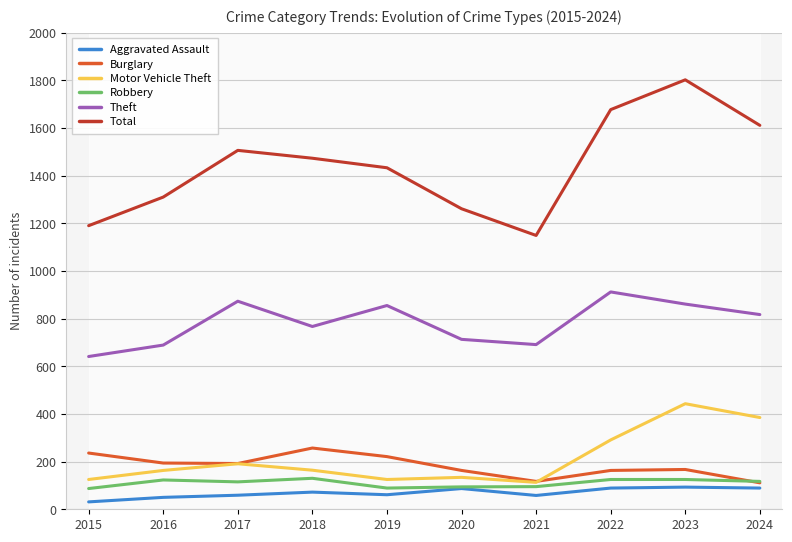

Reading left to right, transcribe all the data shown in this chart.

Aggravated Assault: 2015=31	2016=50	2017=59	2018=72	2019=61	2020=87	2021=58	2022=89	2023=93	2024=89
Burglary: 2015=236	2016=194	2017=192	2018=257	2019=221	2020=163	2021=117	2022=163	2023=167	2024=111
Motor Vehicle Theft: 2015=125	2016=163	2017=191	2018=164	2019=125	2020=134	2021=113	2022=291	2023=443	2024=385
Robbery: 2015=87	2016=123	2017=115	2018=130	2019=89	2020=94	2021=95	2022=125	2023=125	2024=117
Theft: 2015=641	2016=689	2017=873	2018=767	2019=855	2020=713	2021=691	2022=912	2023=861	2024=817
Total: 2015=1190	2016=1310	2017=1506	2018=1473	2019=1433	2020=1261	2021=1149	2022=1677	2023=1802	2024=1611